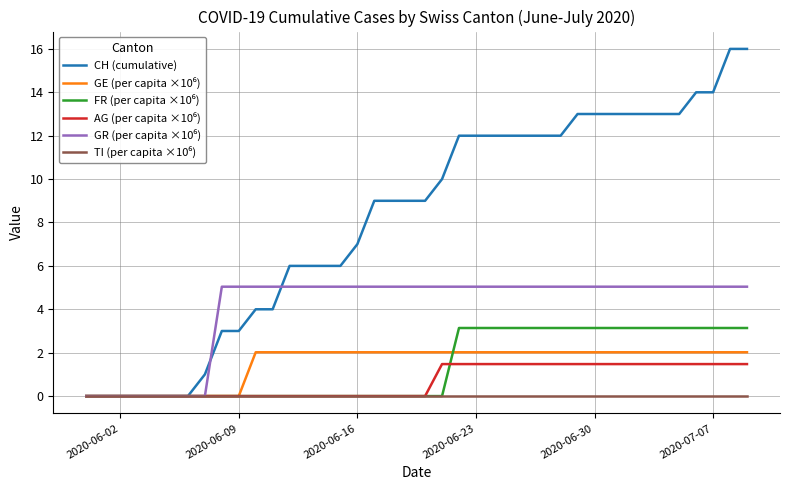

Does the chart have visible grid lines?

Yes